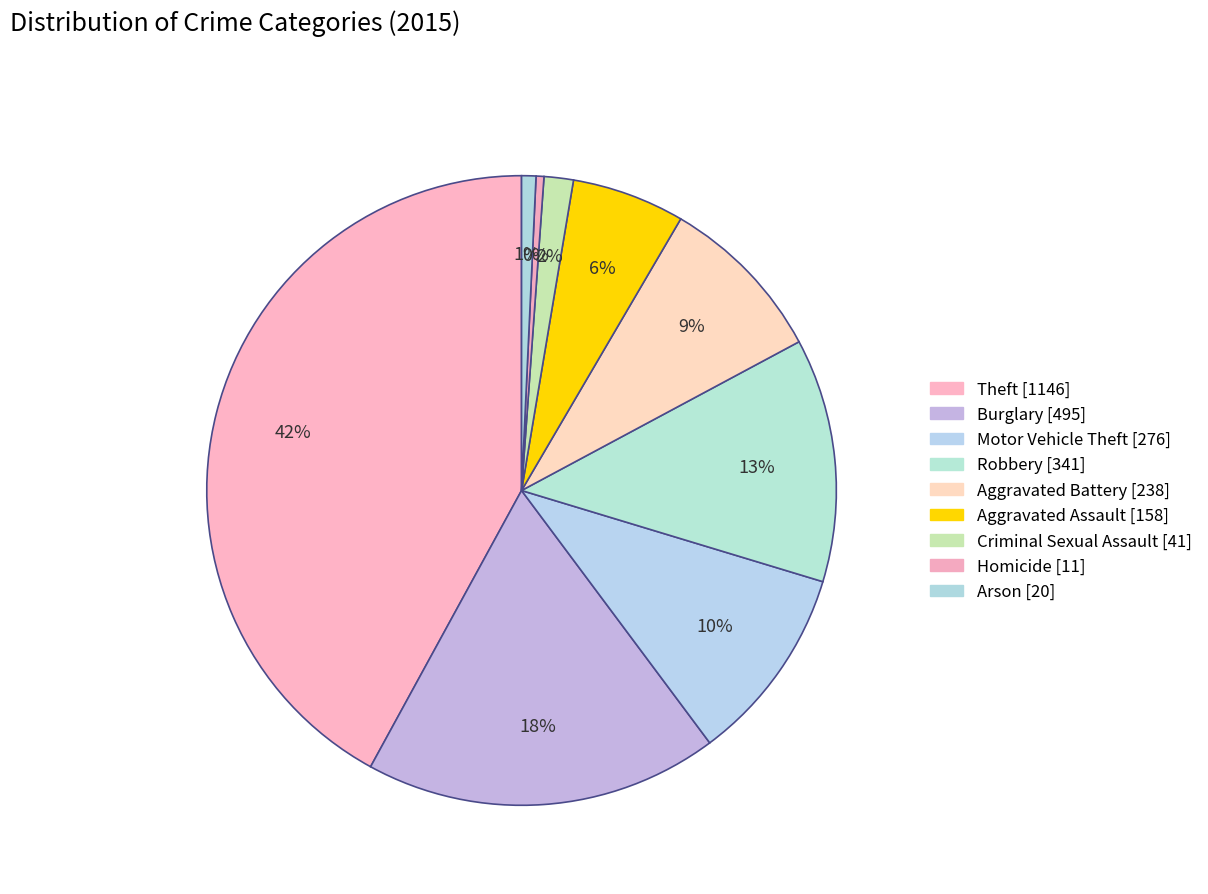

What percentage is NOT represented by Aggravated Battery?

91.3%